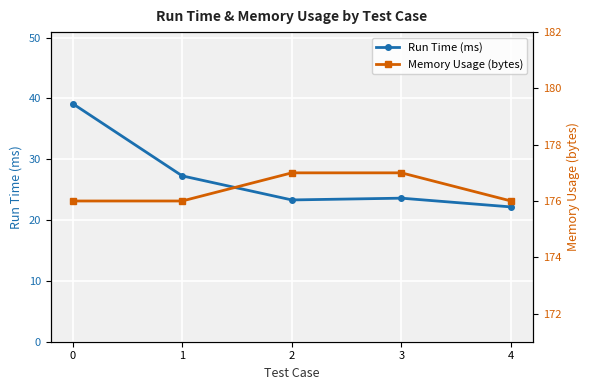

What is the sum of the Run Time (ms) values at 0 and 1?

66.4